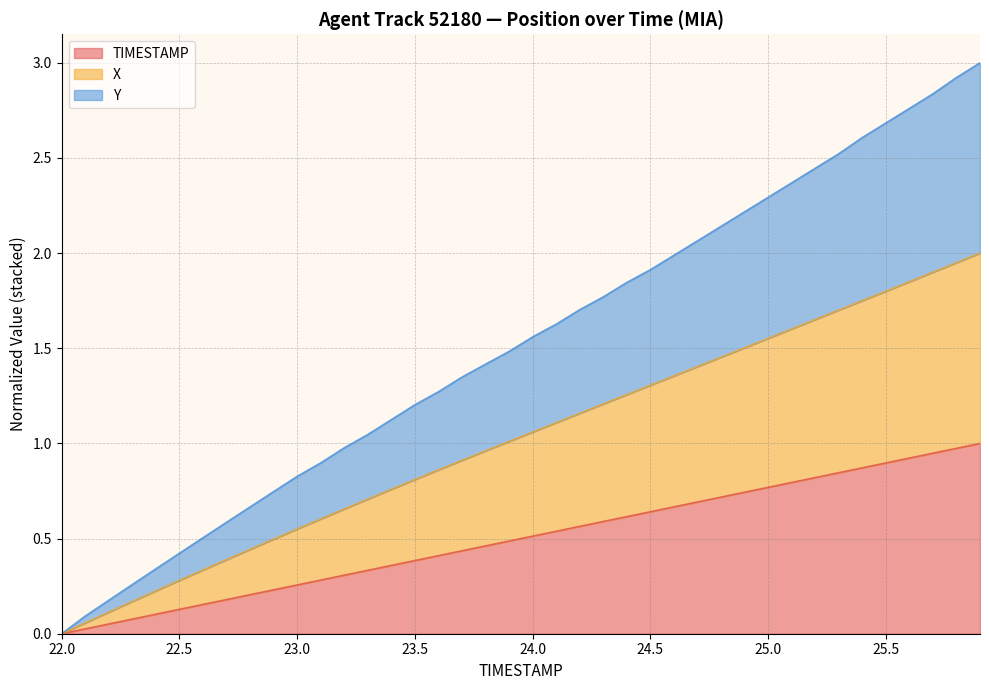

List the series in order of their peak value, lowest first.

TIMESTAMP, X, Y